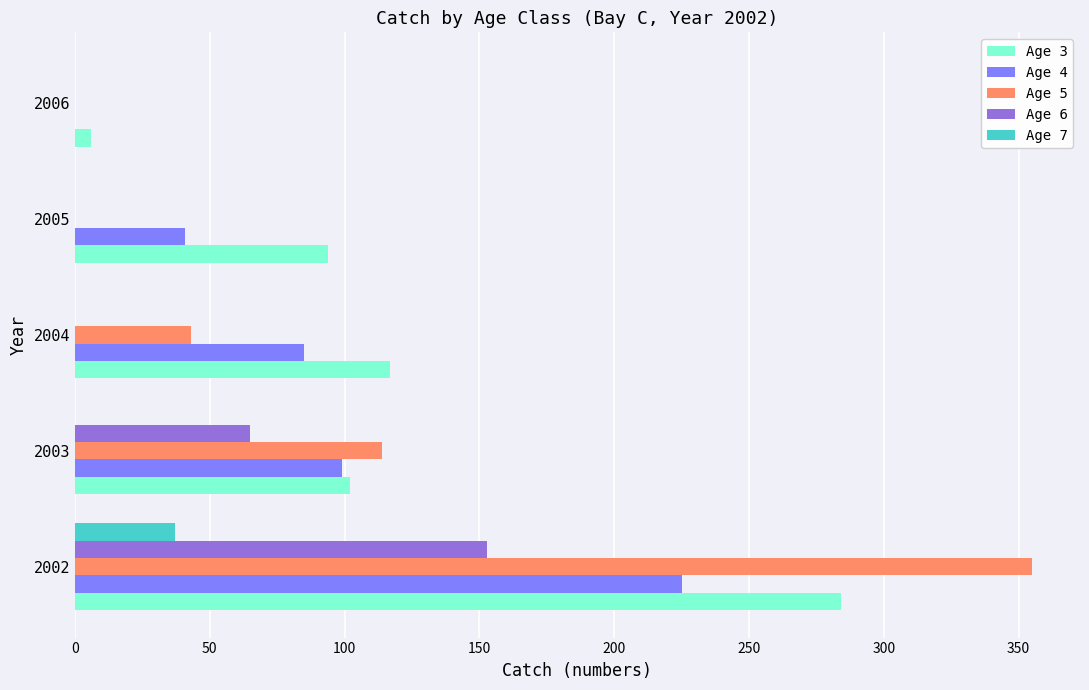

True or false: Age 6 has a value of 153 at 2002.

True